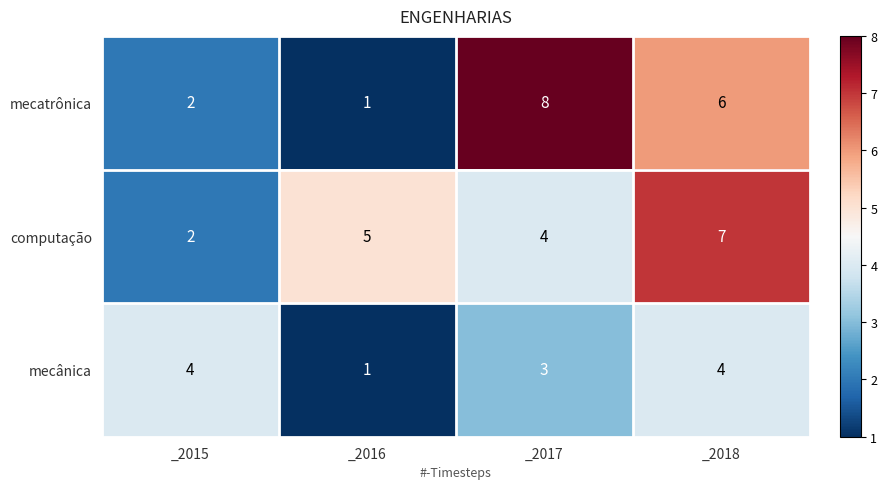

The value of mecatrônica at _2015 is 3. True or false?

False